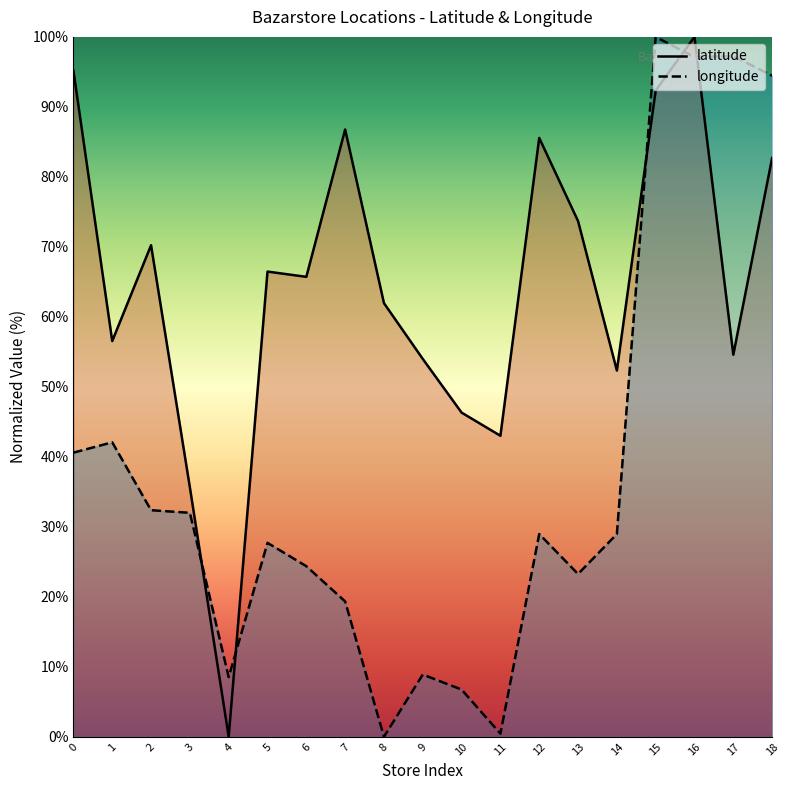

How many times do latitude and longitude cross each other?

5